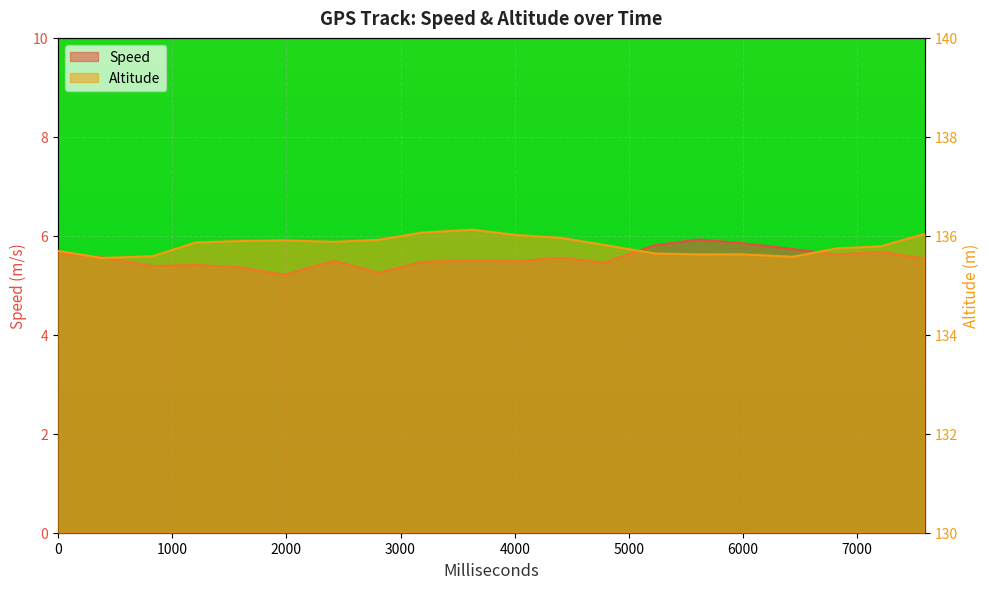

True or false: Speed and Altitude intersect in this chart.

False